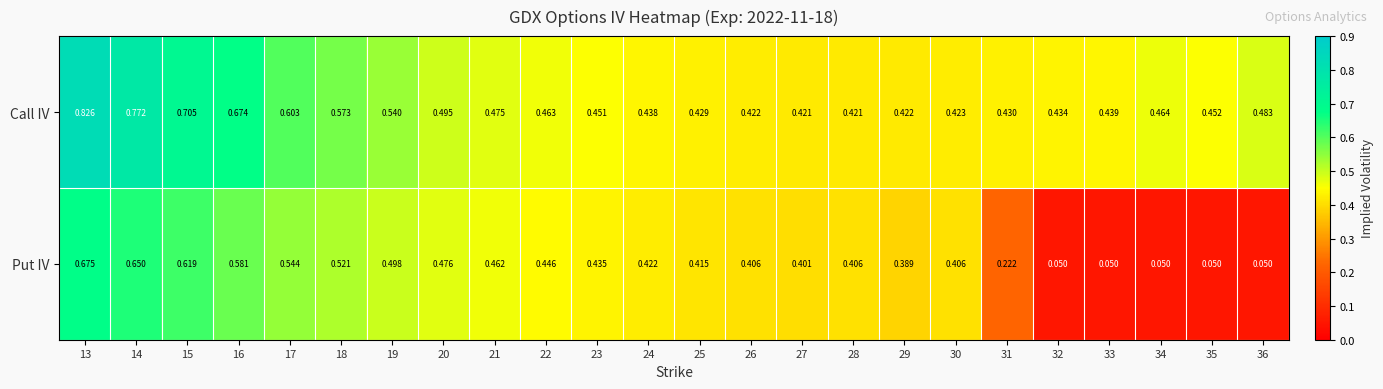

At how many categories does at least one series exceed 0?

24